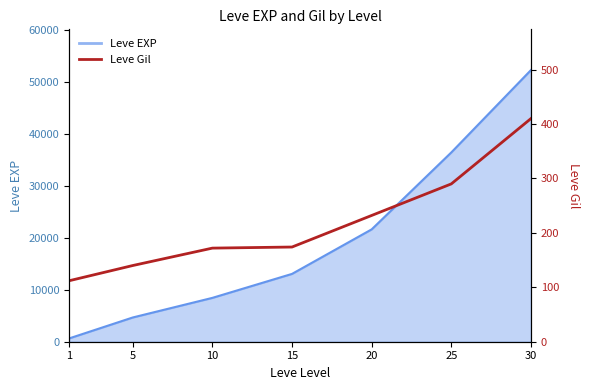

Is it true that the value at 1 is 112?

True